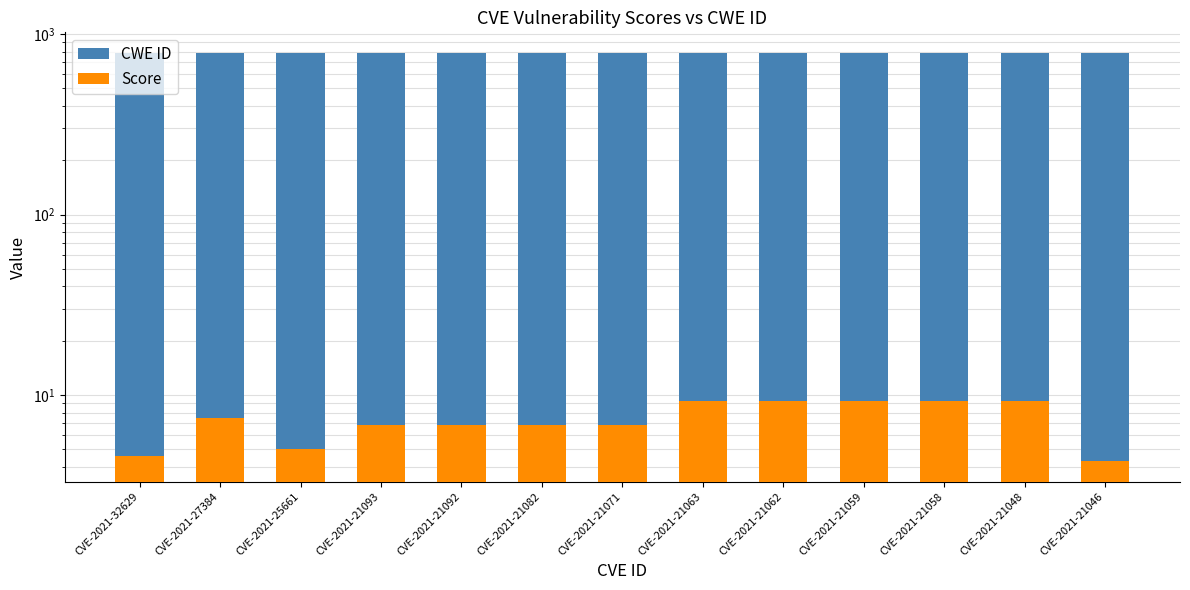

At which label is CWE ID closest to 788?

CVE-2021-32629